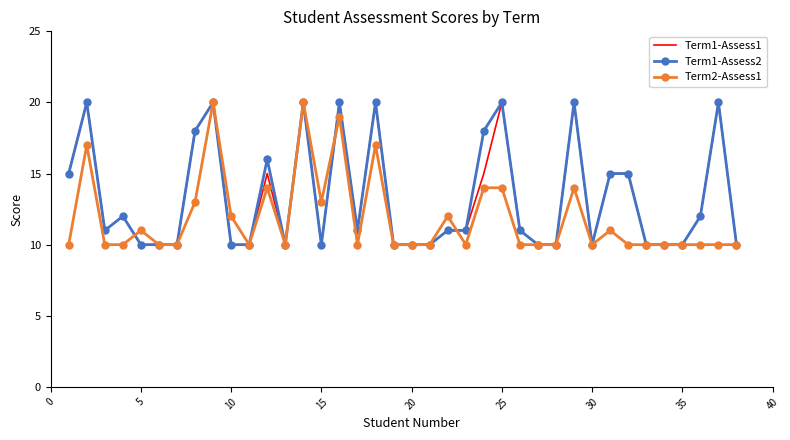

What is the maximum value shown in the chart?

20